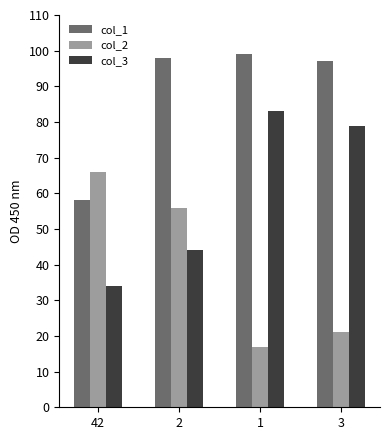

What is the label of the 4th bar from the right?

42